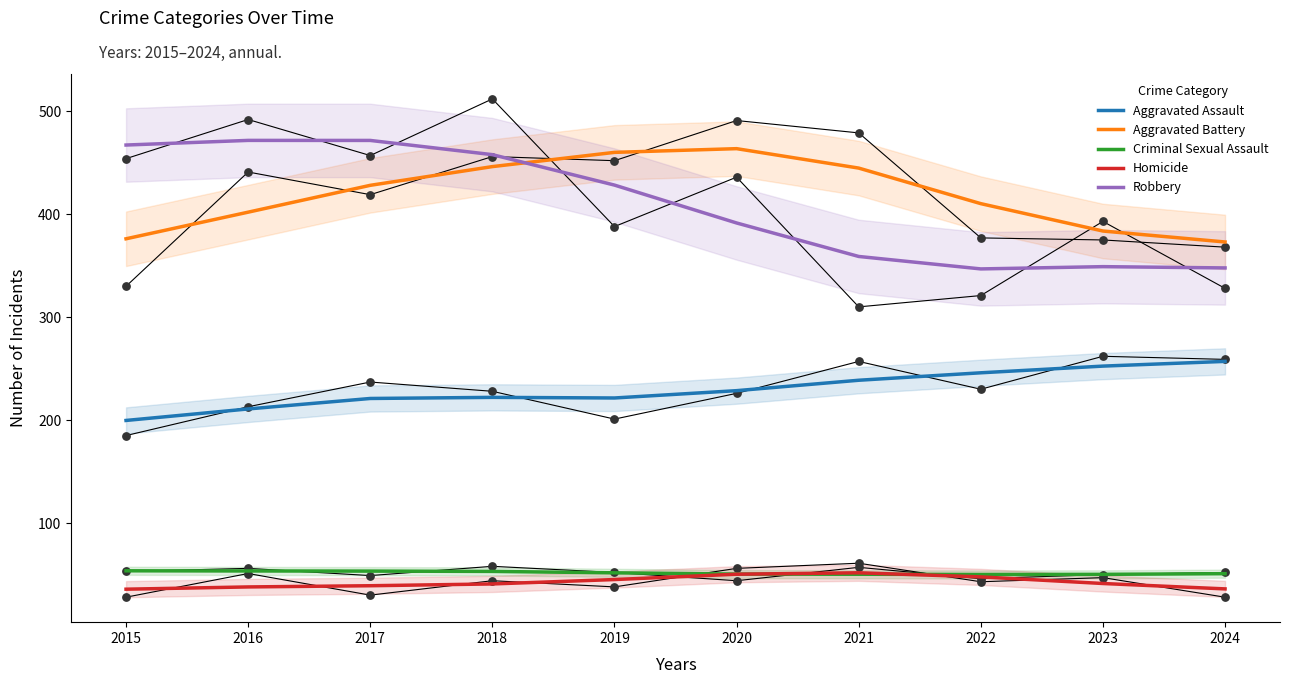

Is the value of Criminal Sexual Assault at 2015 greater than the value of Homicide at 2018?

Yes